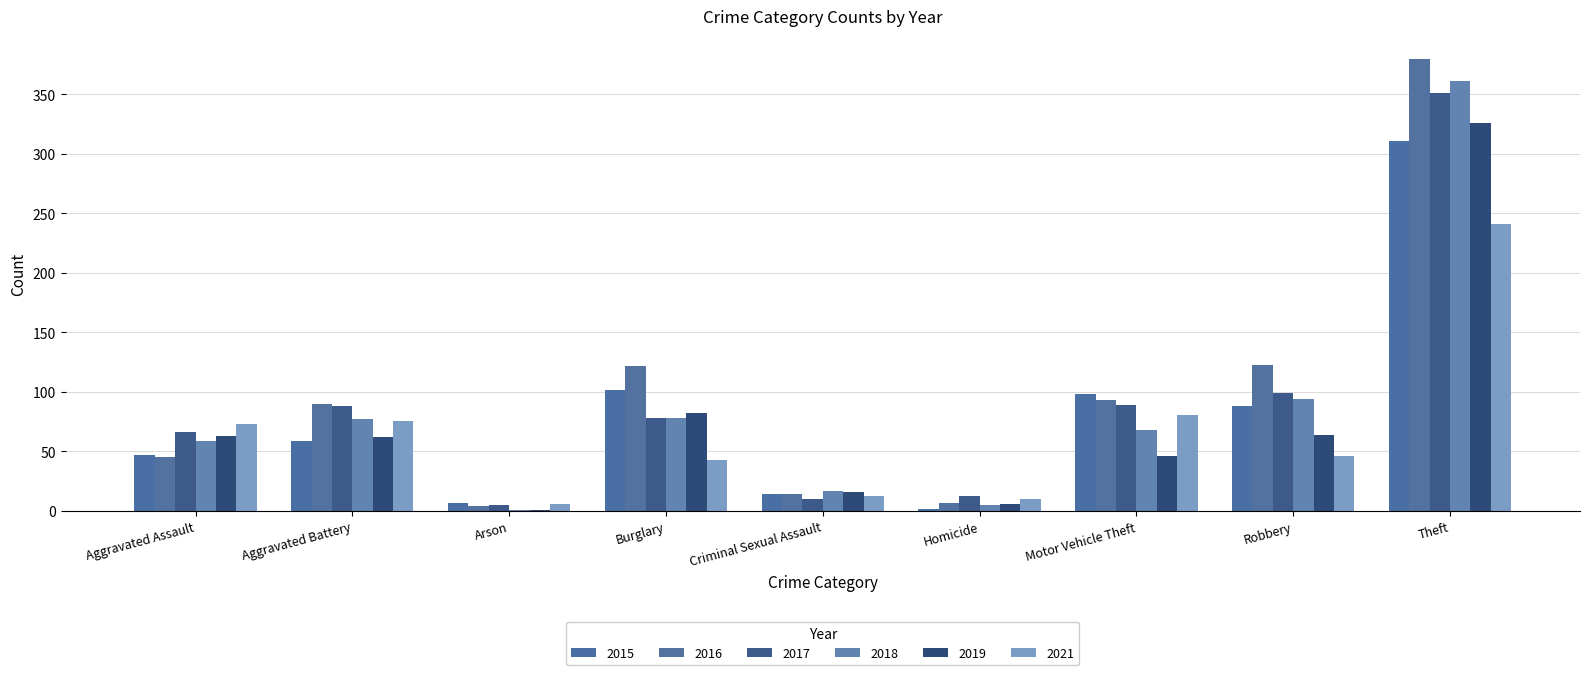

At which label does 2019 reach its peak?

Theft